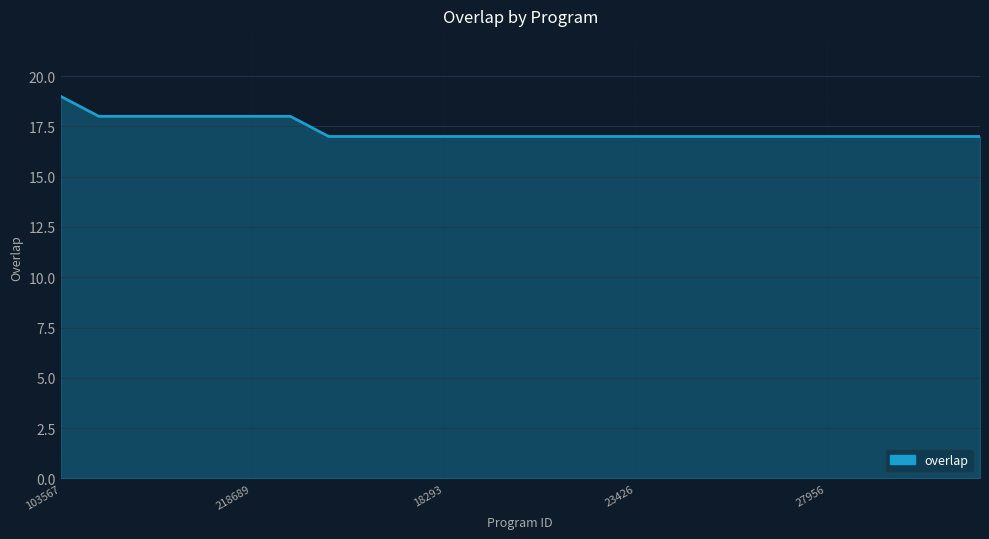

What is the greatest value displayed?

19